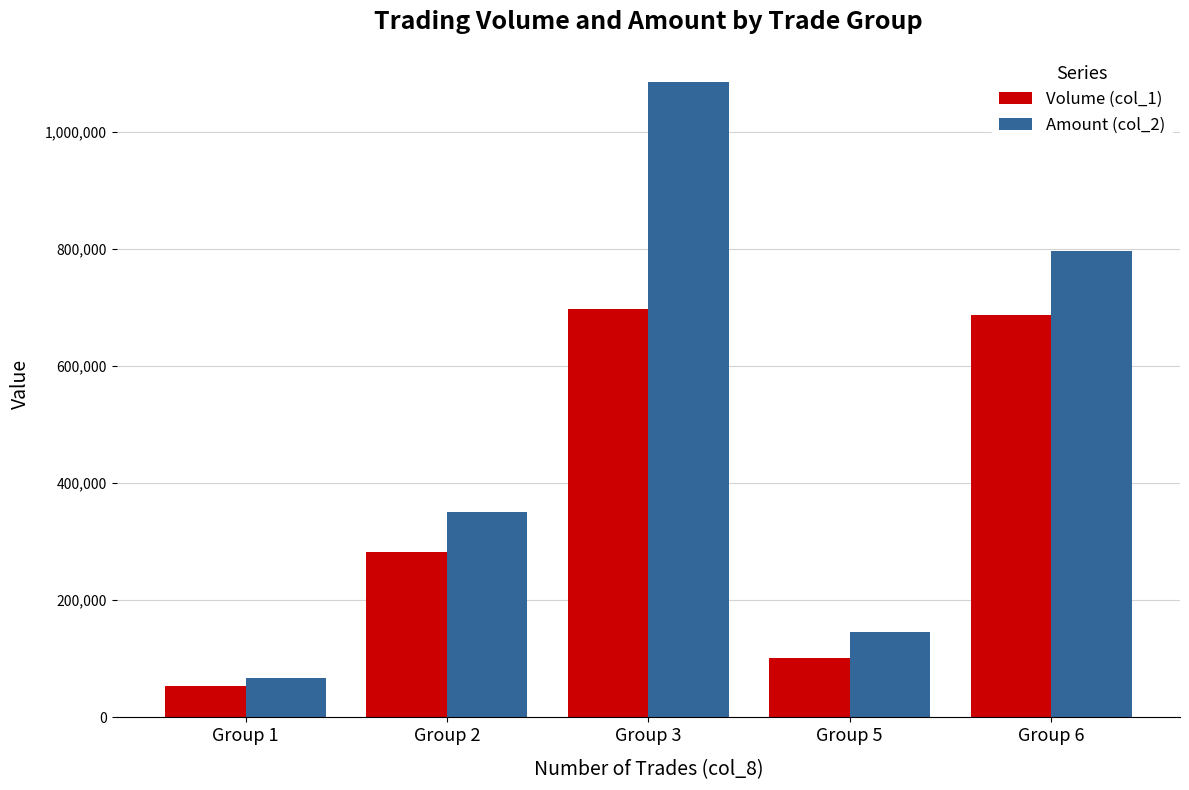

Which label corresponds to the smallest value in the chart?

Group 1